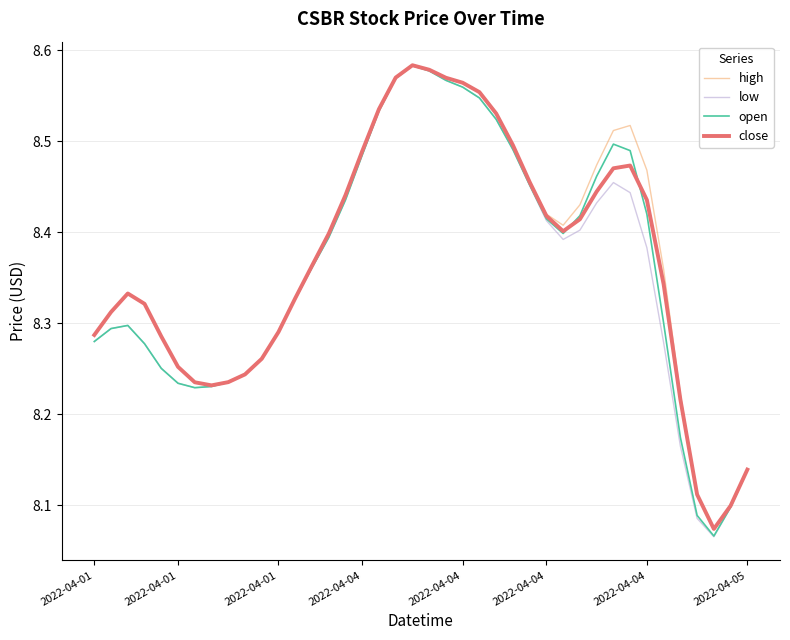

Which series has the largest range (max minus min)?

low